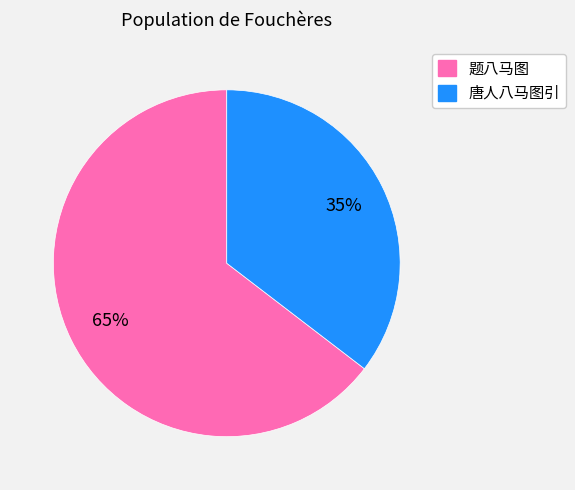

To the nearest percent, what is the combined percentage of 题八马图 and 唐人八马图引?

100%